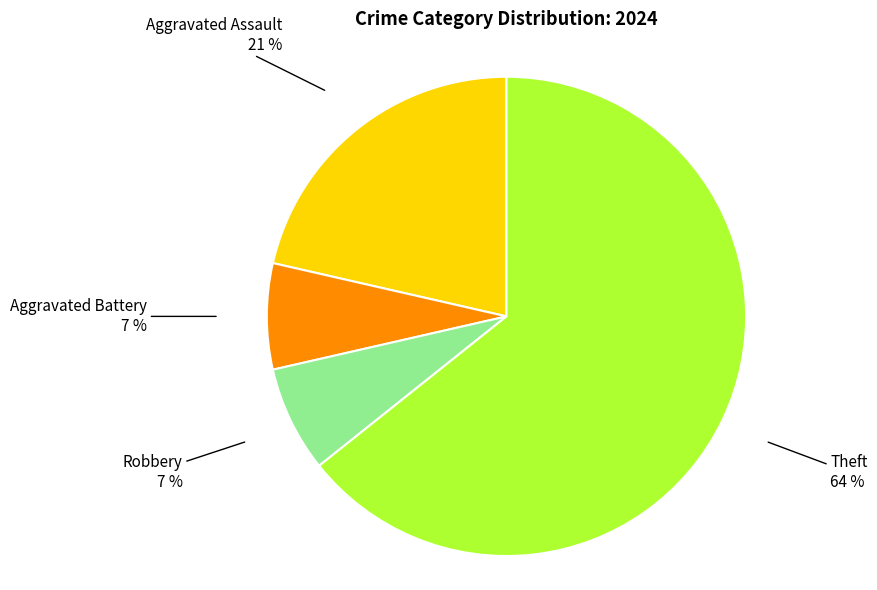

Is the sum of Aggravated Battery and Aggravated Assault greater than half?

No